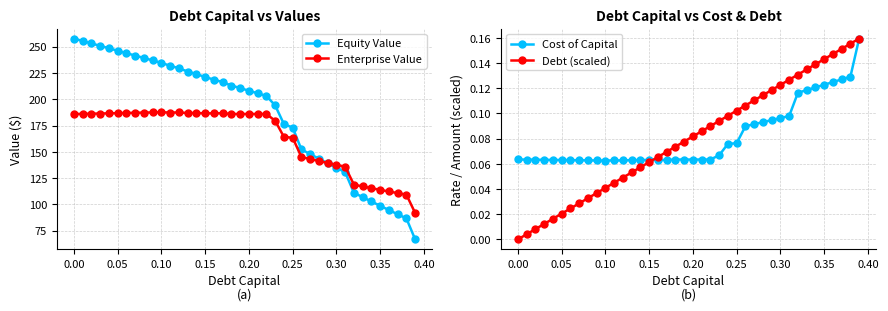

What is the minimum value for Enterprise Value?

91.8